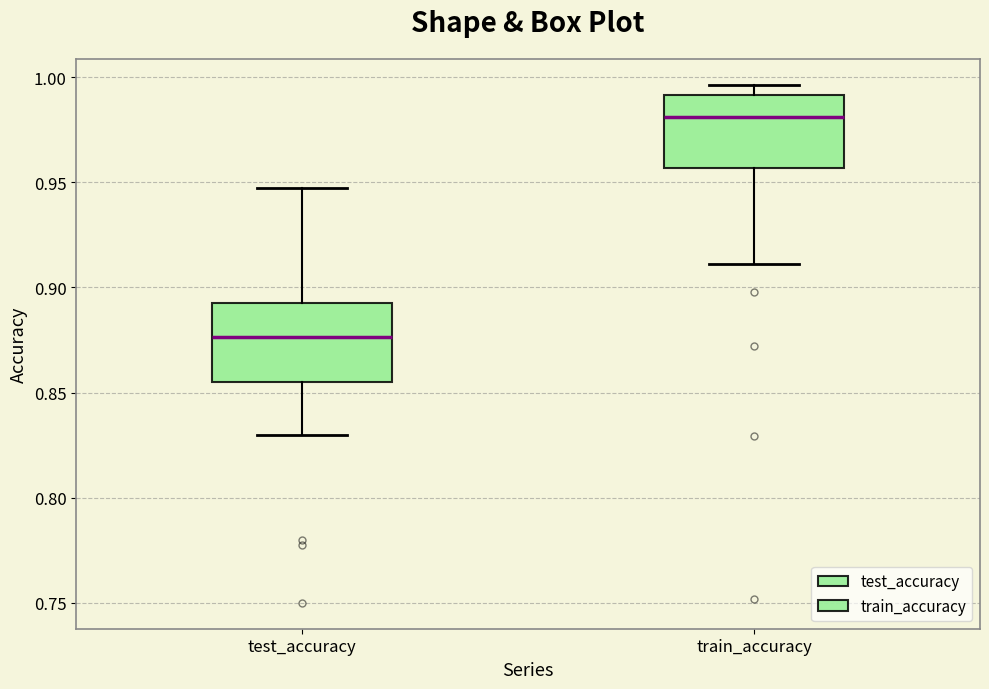

Reading left to right, transcribe this box plot: for each box, give where its median line is, the range the box spans, and where its two whiskers end, as read against the y-axis. The values are not printed on the chart, so give them approximately, as read against the axis.

test_accuracy: median 0.875, box 0.855 to 0.895, whiskers 0.830 to 0.950
train_accuracy: median 0.980, box 0.955 to 0.990, whiskers 0.910 to 0.995